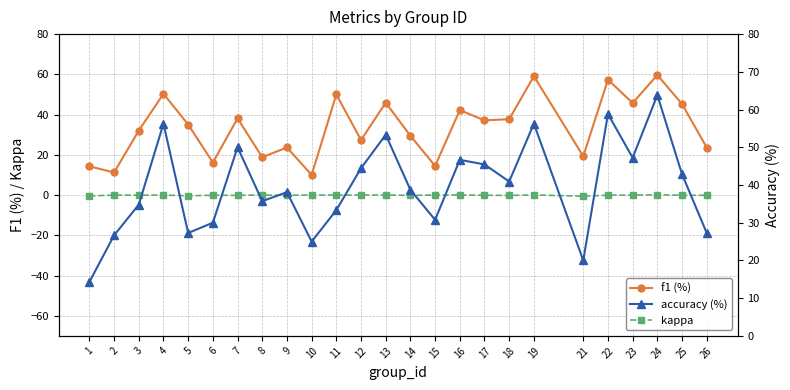

What is the difference between the second highest and minimum values in the accuracy (%) series?

44.5